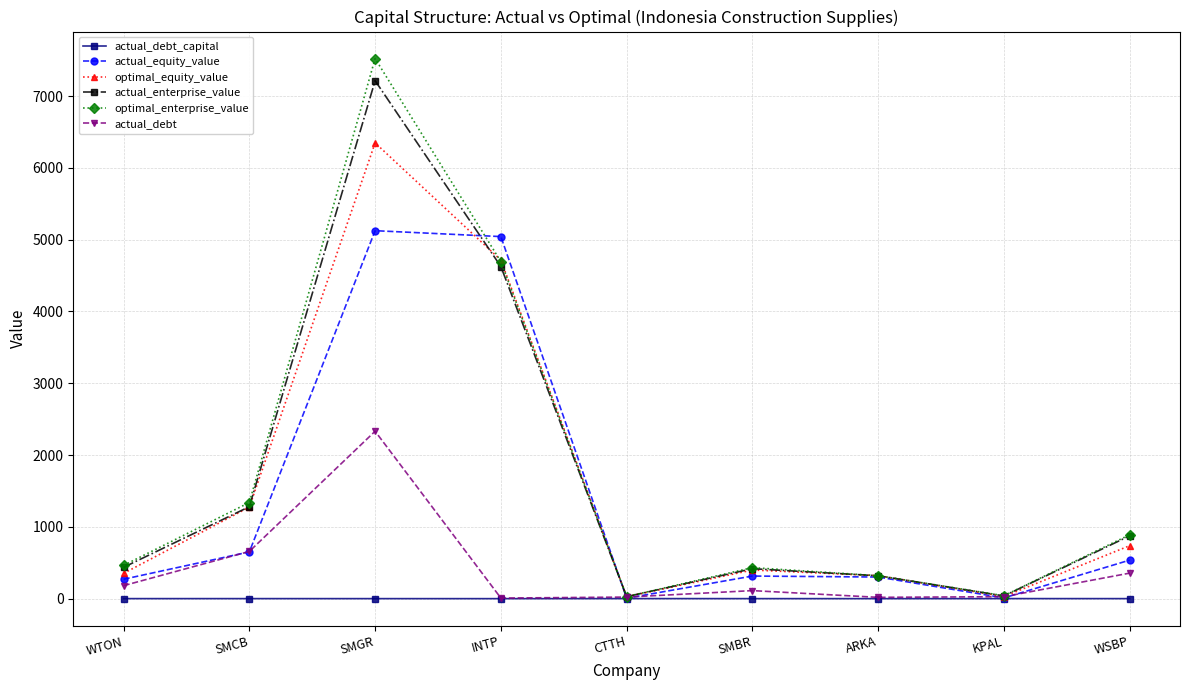

Is the value of optimal_equity_value at INTP greater than the value of actual_debt_capital at SMCB?

Yes